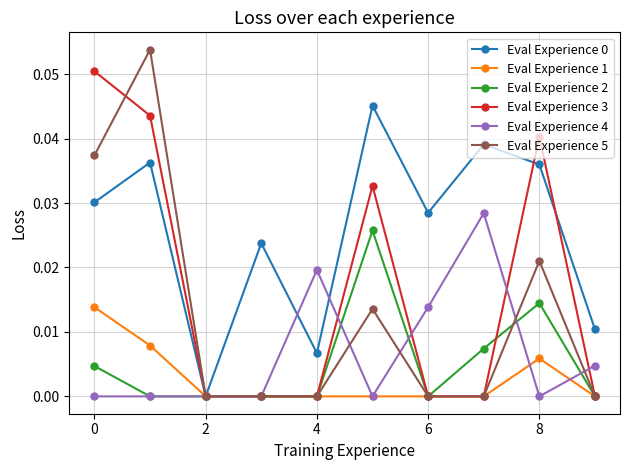

Which series has the largest range (max minus min)?

Eval Experience 5